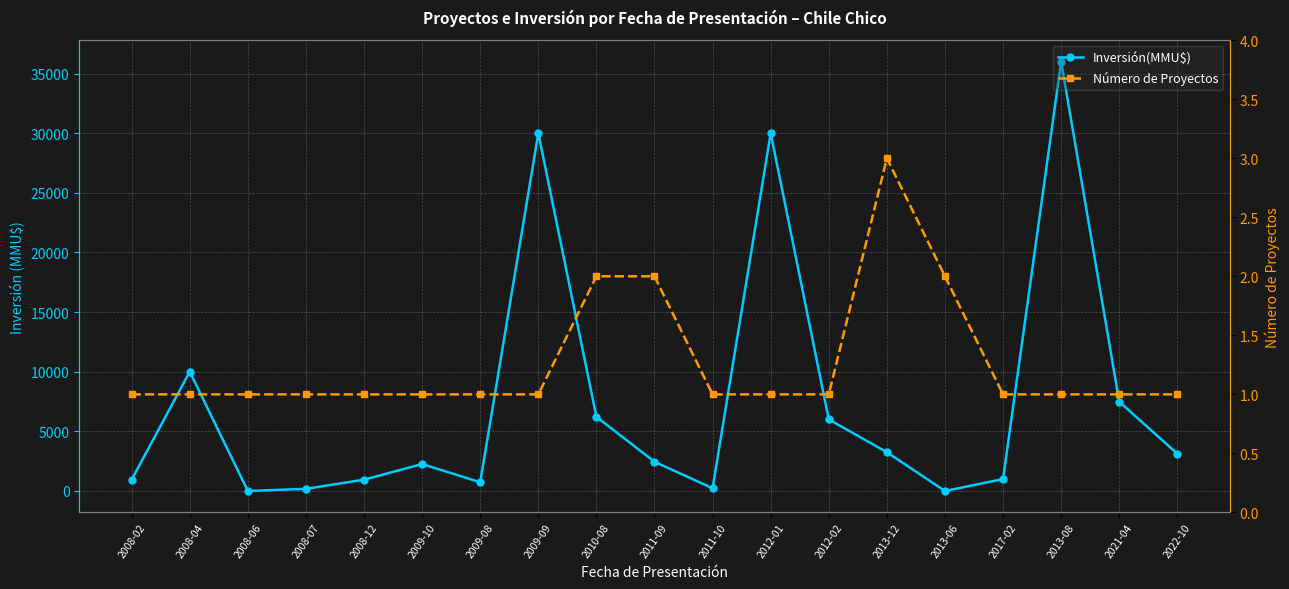

How many intersections are there between Inversión(MMU$) and Número de Proyectos?

4